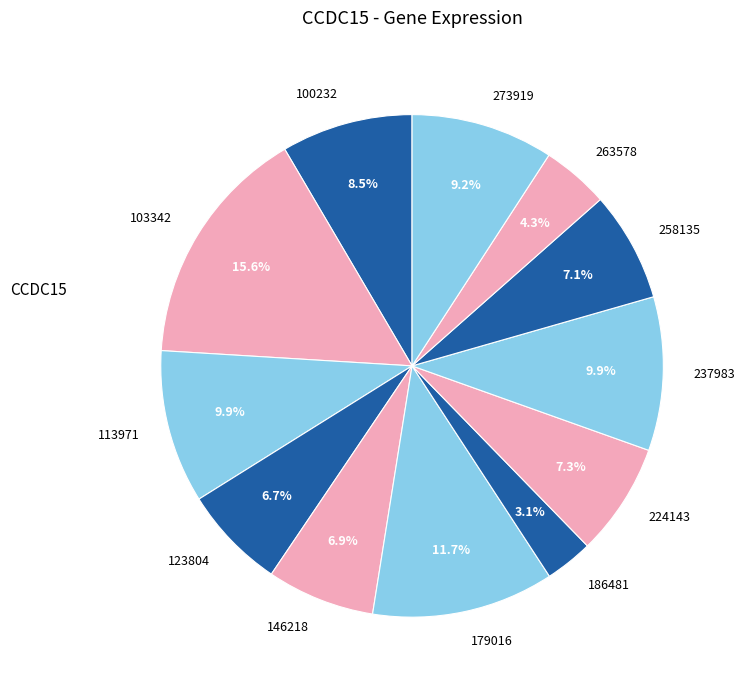

Is the sum of 100232 and 273919 greater than half?

No